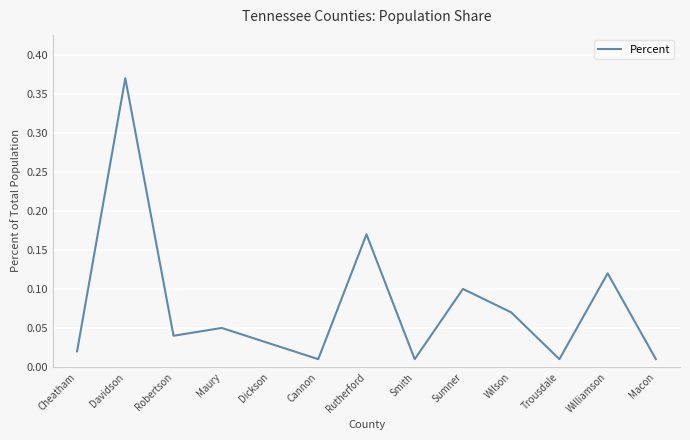

What position from the left is Smith?

8